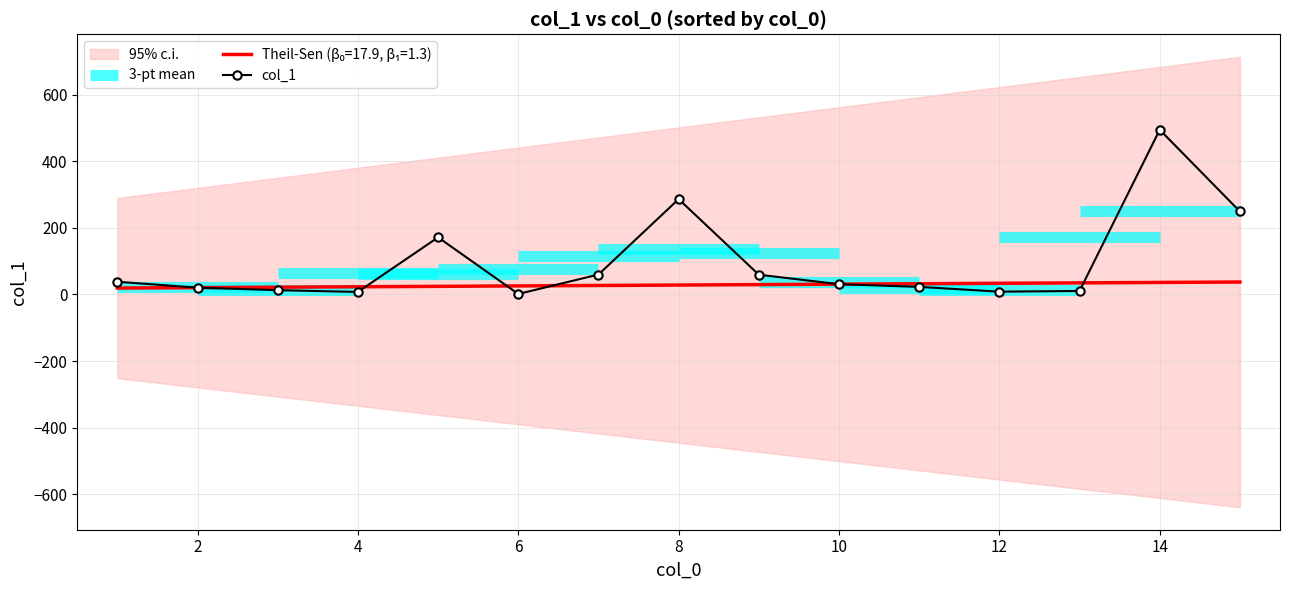

How many interior local peaks (higher than both neighbors) does the data have?

3